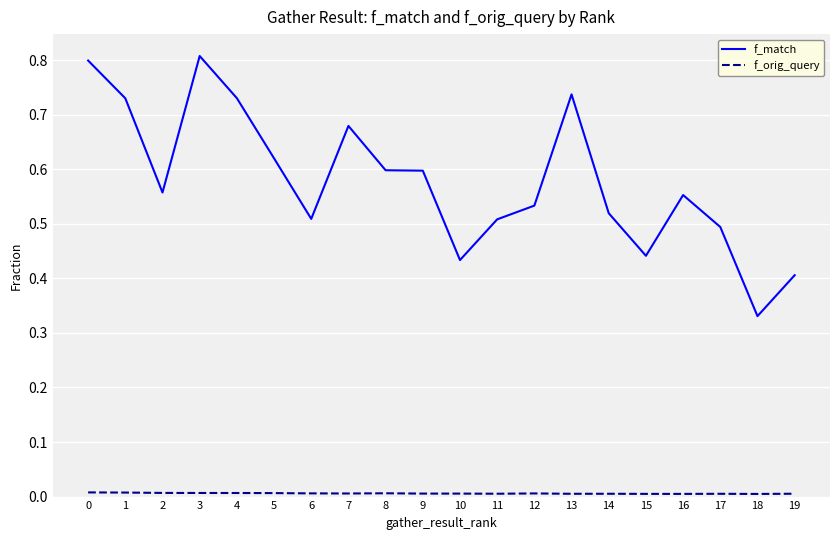

Is it true that f_match equals 0.7 at 11?

False